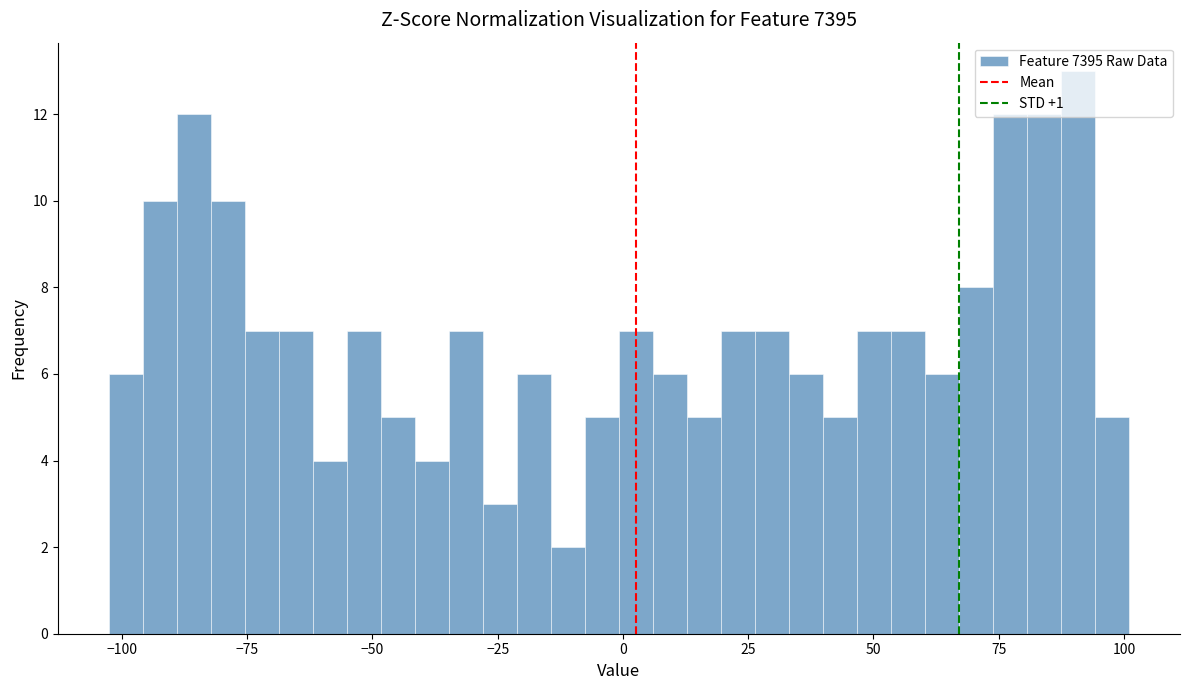

Around what value on the x-axis is the tallest bar? Give the approximate position of its centre, as read against the axis.

90